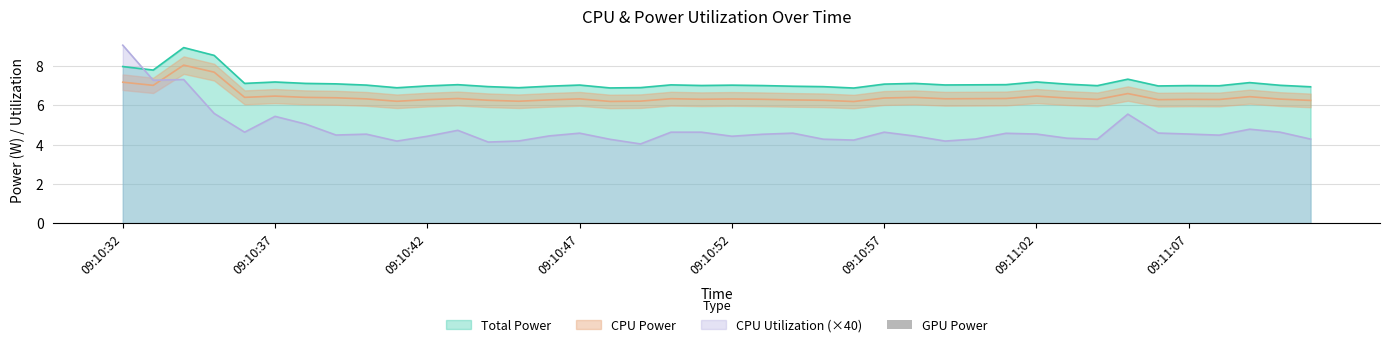

True or false: CPU Utilization has a value of 4.1 at 09:10:44.

True